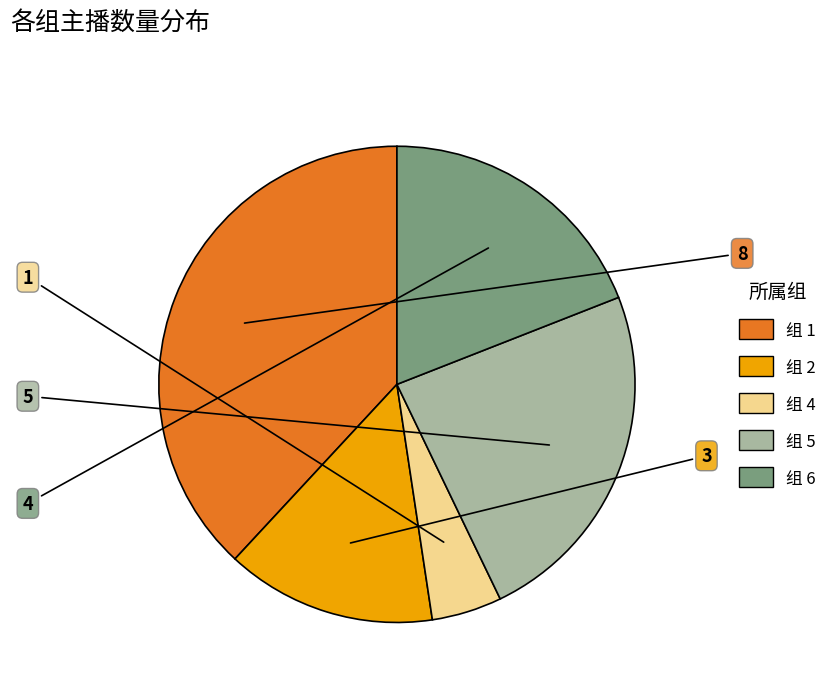

Is there any slice that represents more than half of the pie?

No